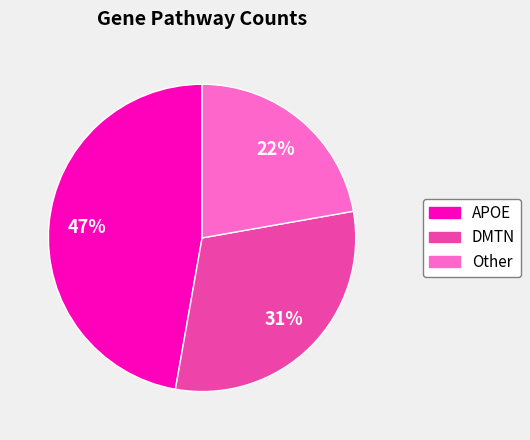

True or false: DMTN accounts for 31% of the total.

True